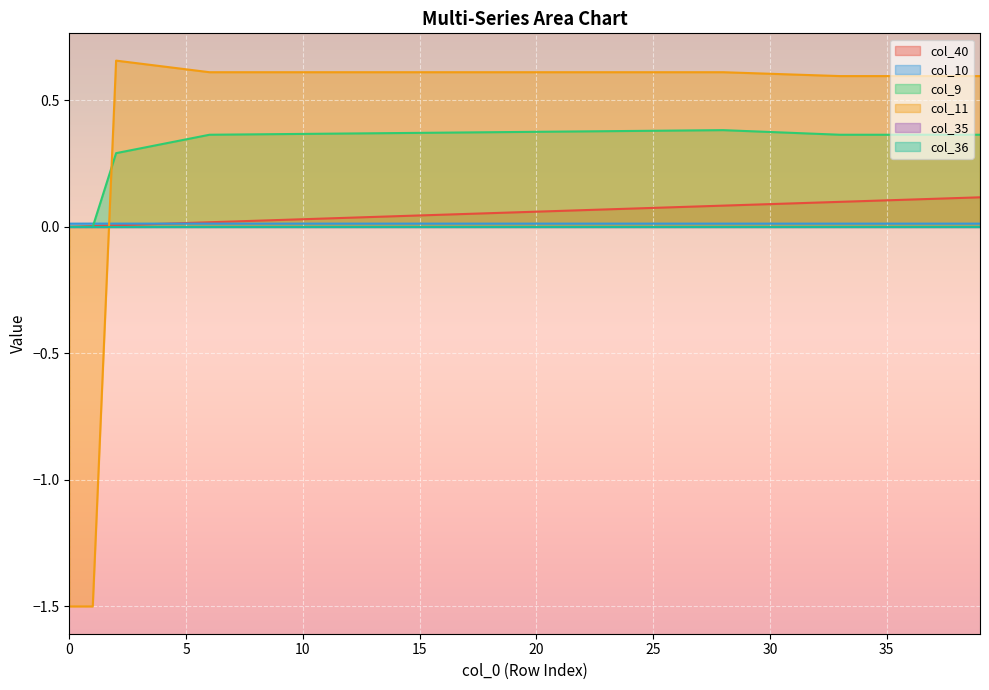

At how many categories does at least one series exceed -1?

40